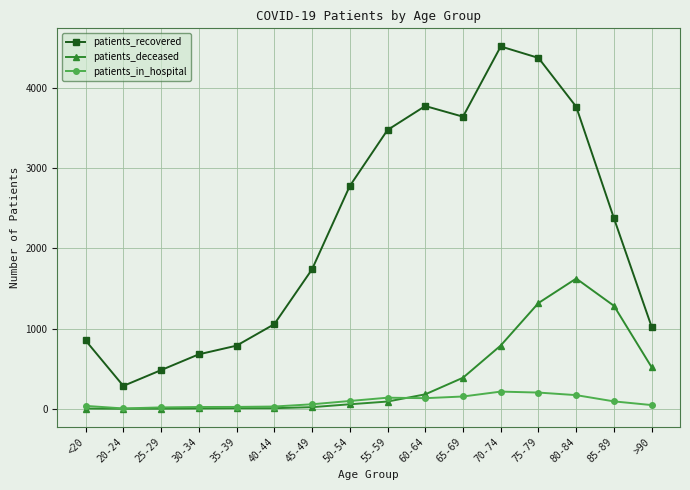

What is the minimum value shown in the chart?

1